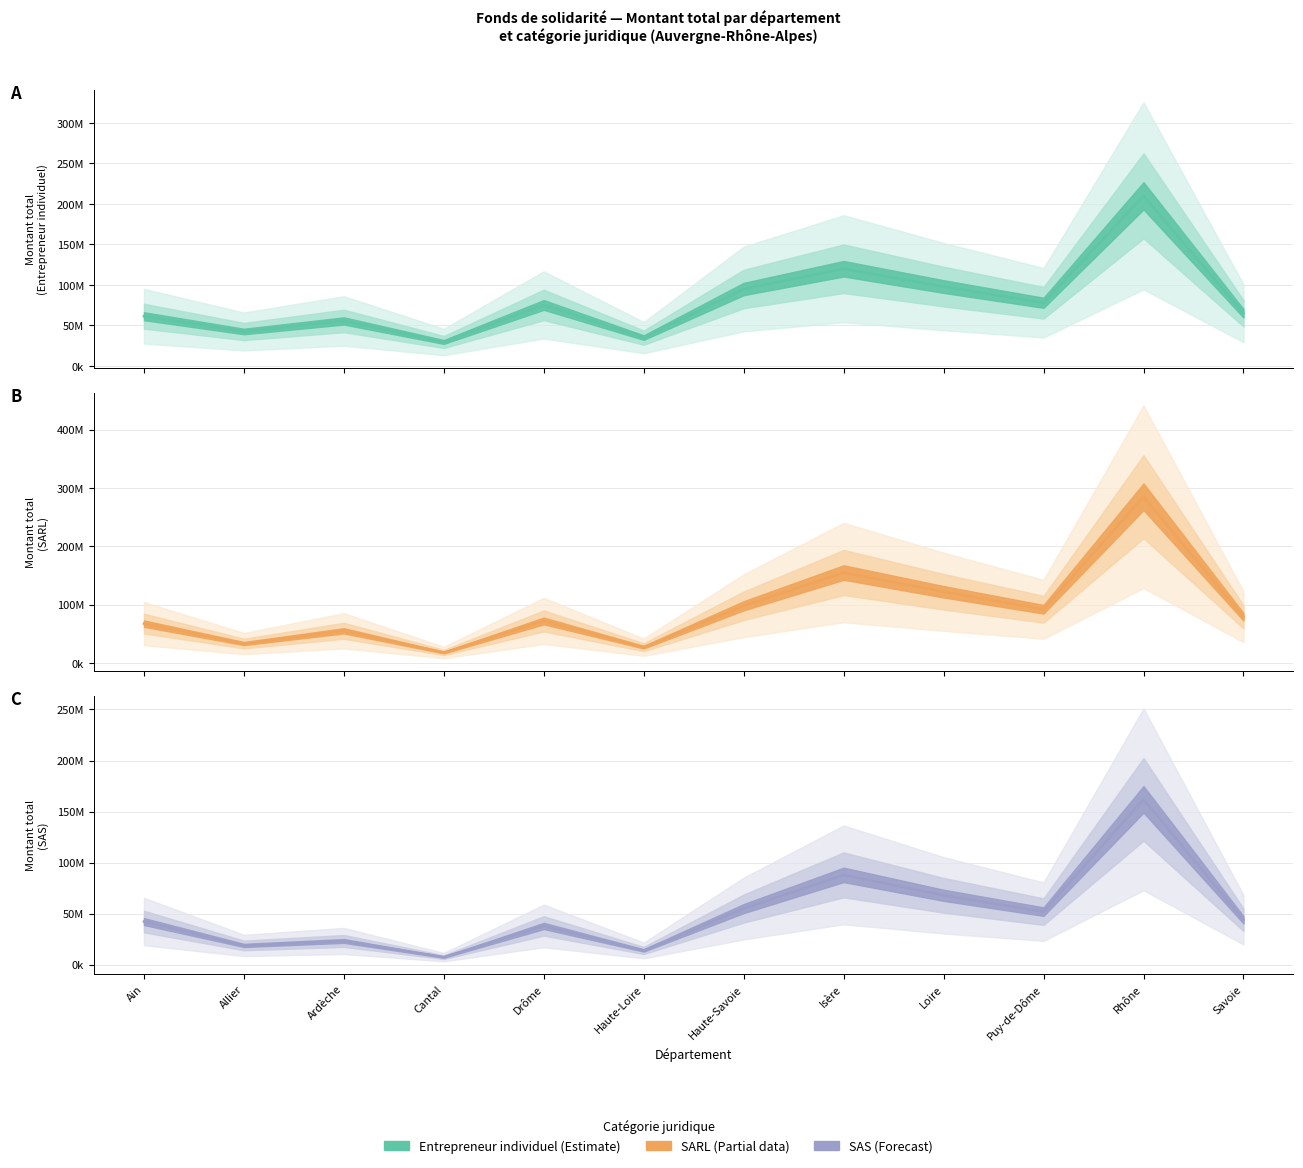

What is the difference between the SARL line values at Puy-de-Dôme and Haute-Loire?

65000000